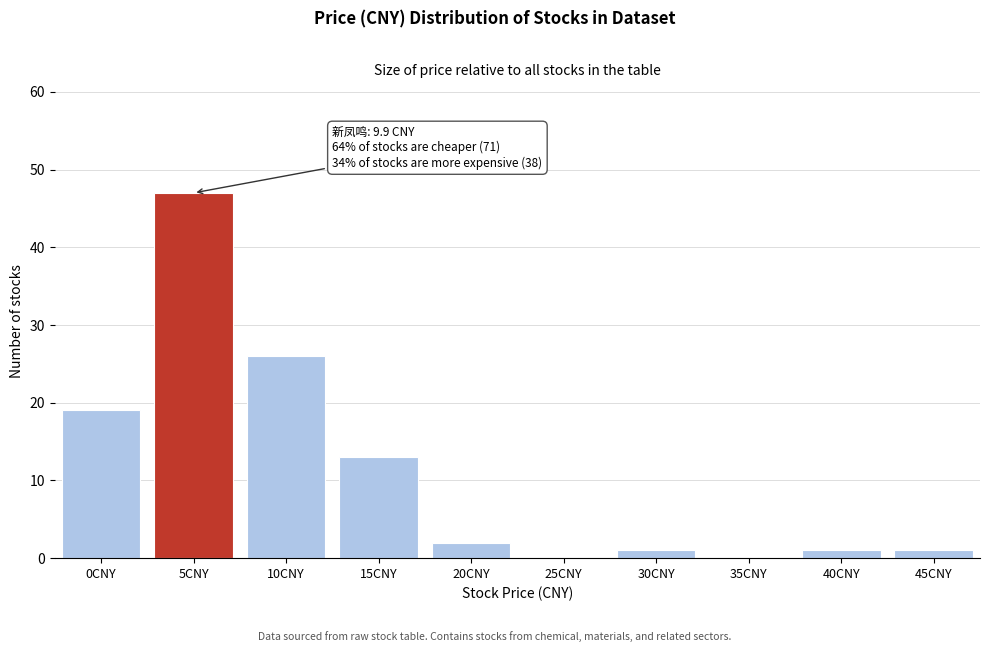

Reading left to right, list all the values displayed in this chart.

0CNY=19	5CNY=47	10CNY=26	15CNY=13	20CNY=2	25CNY=0	30CNY=1	35CNY=0	40CNY=1	45CNY=1